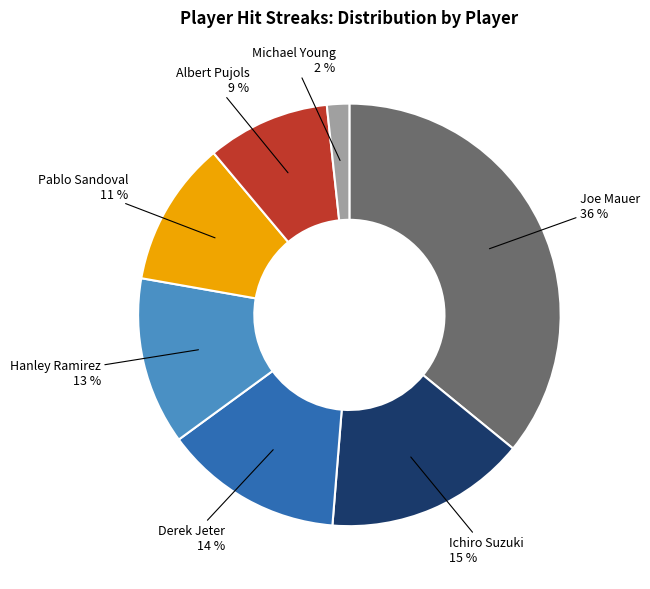

Is there a majority slice in this chart?

No